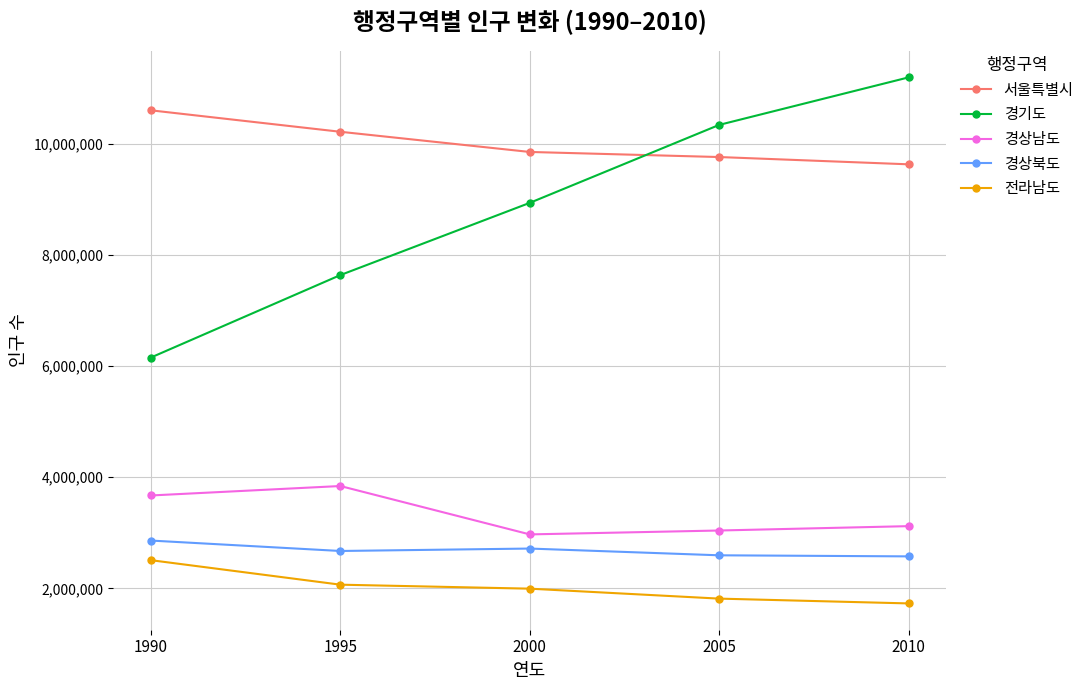

What is the smallest value displayed?

1728749